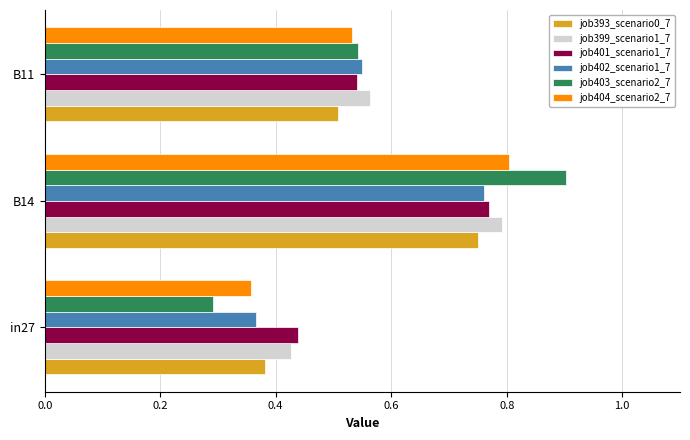

At which label does job404_scenario2_7 reach its peak?

B14